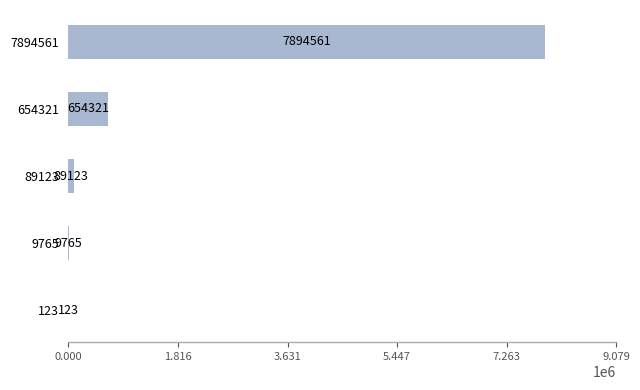

Reading bottom to top, extract all data points from this chart.

123=123	9765=9765	89123=89123	654321=654321	7894561=7894561